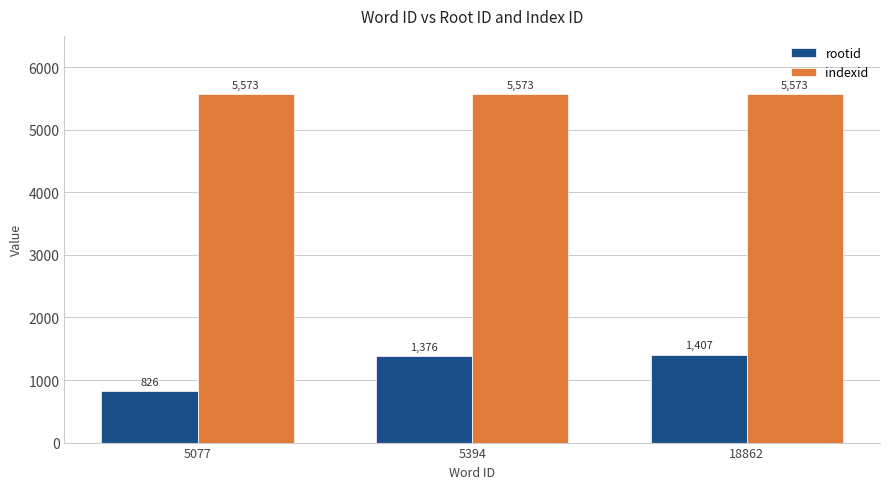

Reading left to right, what are all the values shown in this chart?

rootid: 826	1376	1407
indexid: 5573	5573	5573